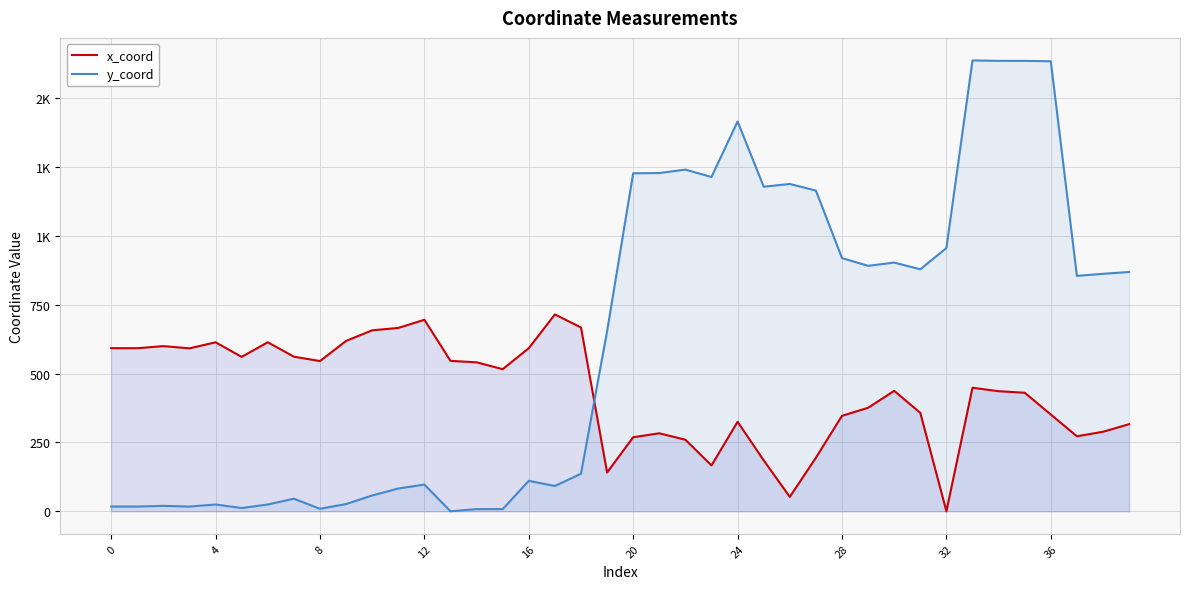

What are all the series names shown in the legend?

x_coord, y_coord